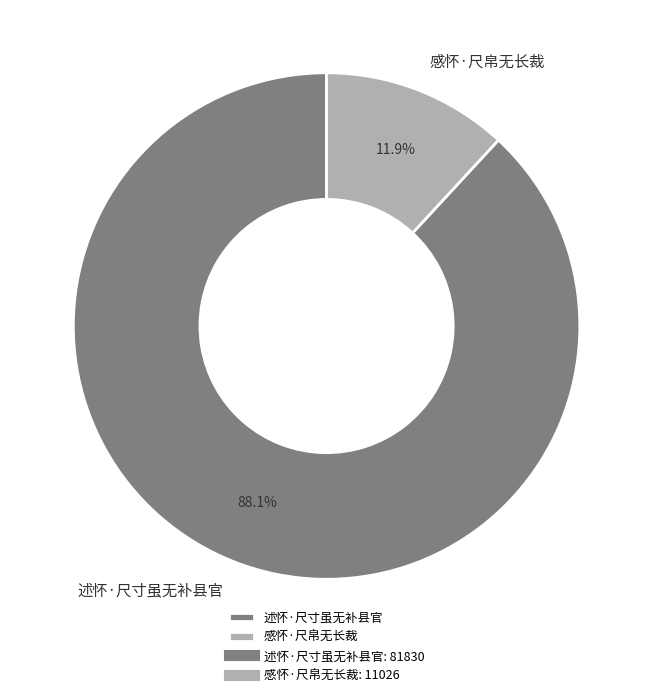

True or false: 感怀·尺帛无长裁 accounts for 12% of the total.

True